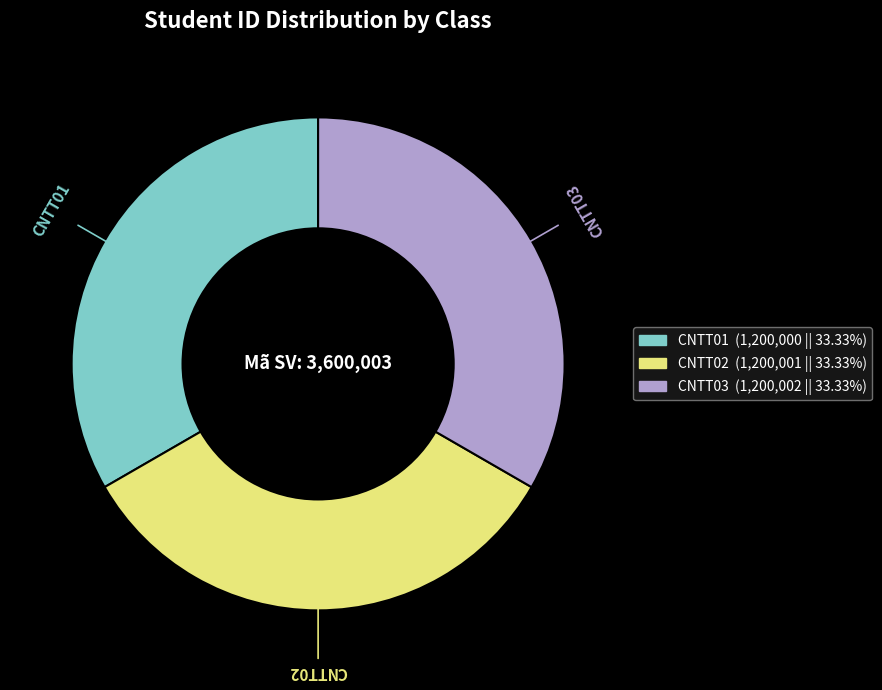

Approximately how many times larger is the value at CNTT02 compared to CNTT01?

1.0